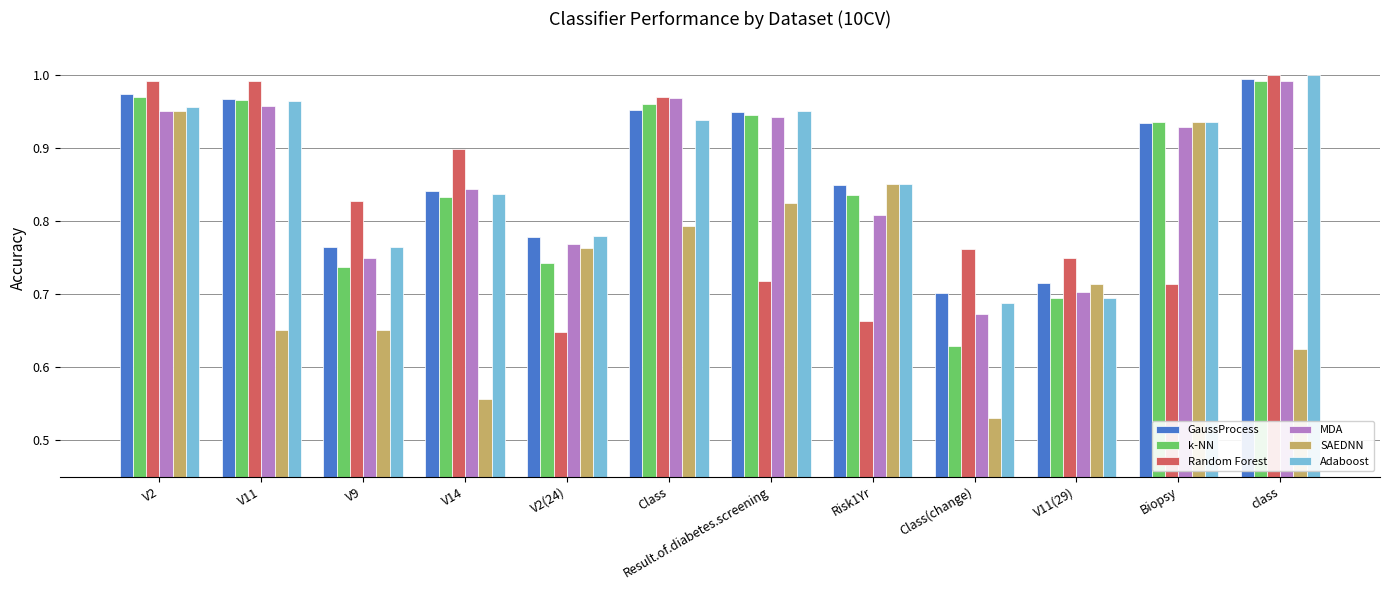

True or false: GaussProcess has a value of 1.0 at class.

True